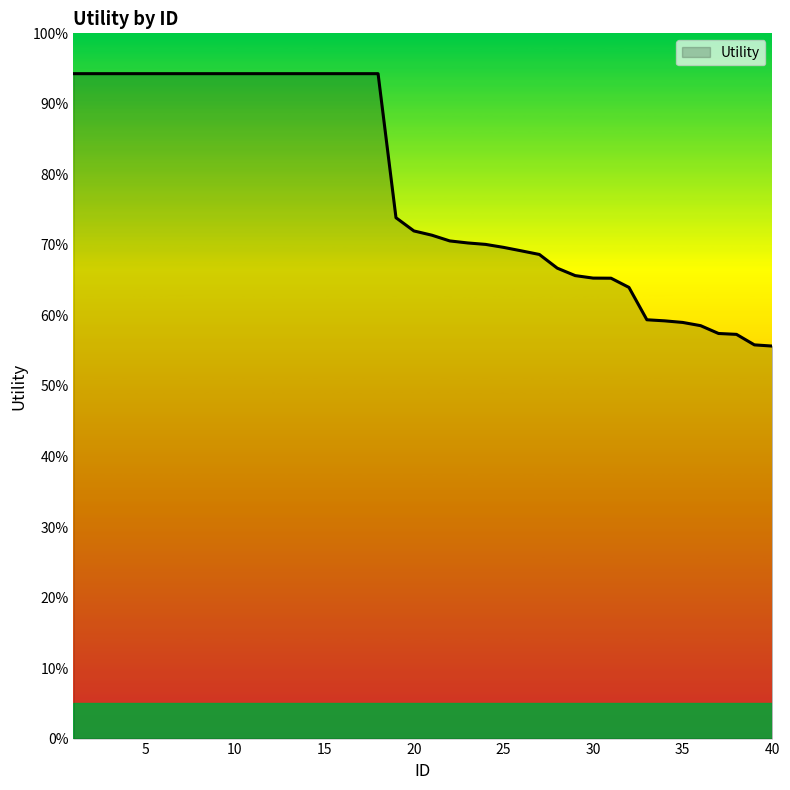

Rank the categories by value from lowest to highest.

40, 39, 38, 37, 36, 35, 34, 33, 32, 31, 30, 29, 28, 27, 26, 25, 24, 23, 22, 21, 20, 19, 1, 2, 3, 4, 5, 6, 7, 8, 9, 10, 11, 12, 13, 14, 15, 16, 17, 18